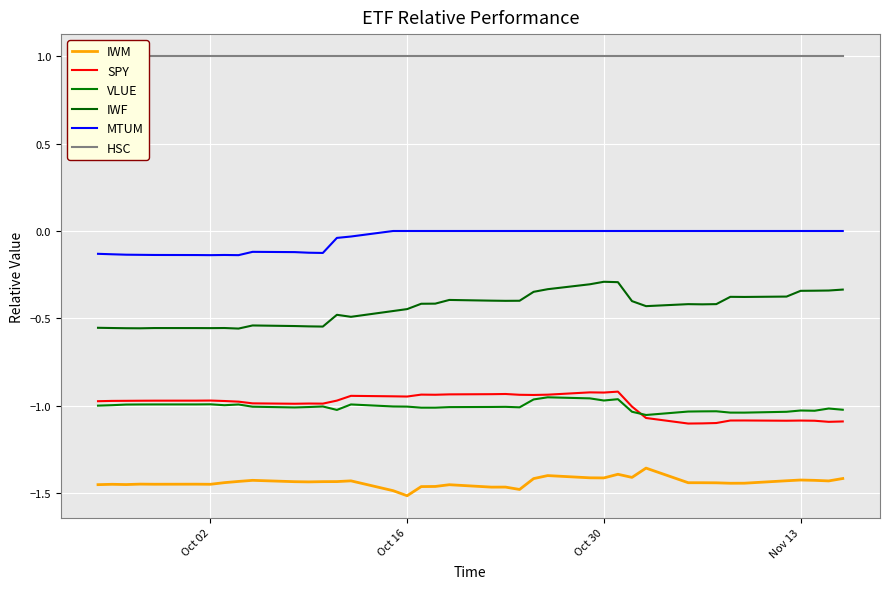

Does the chart display data point markers on the line(s)?

No